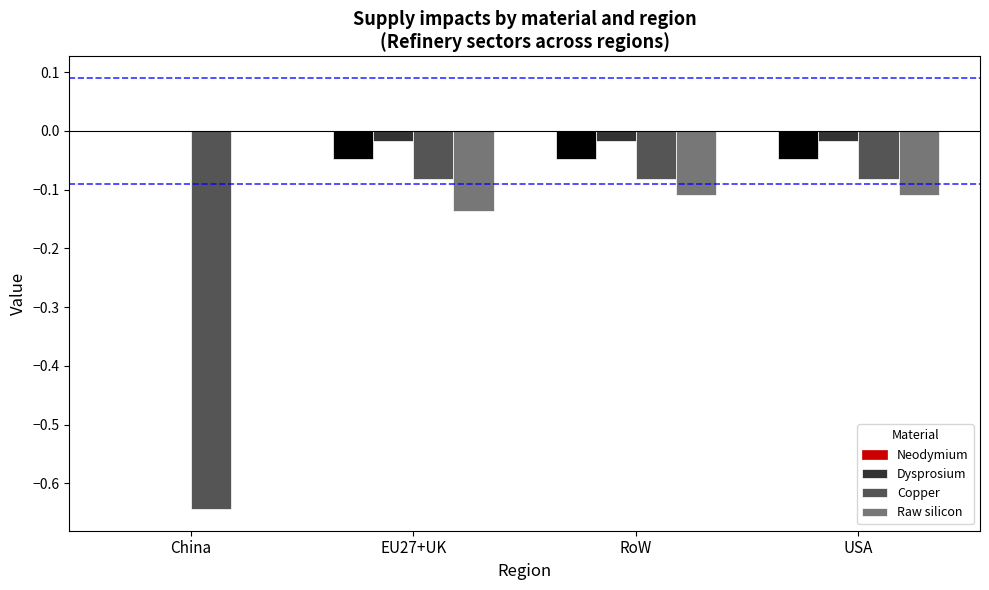

The value of Raw silicon at EU27+UK is -0.0. True or false?

False